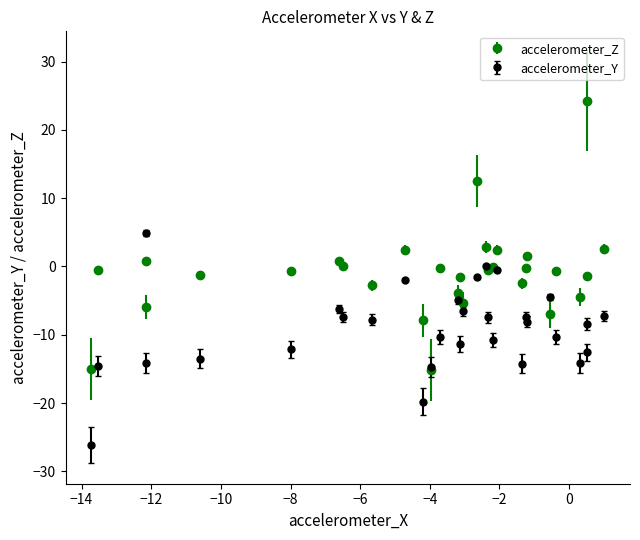

Which series has the largest total across all categories?

accelerometer_Z